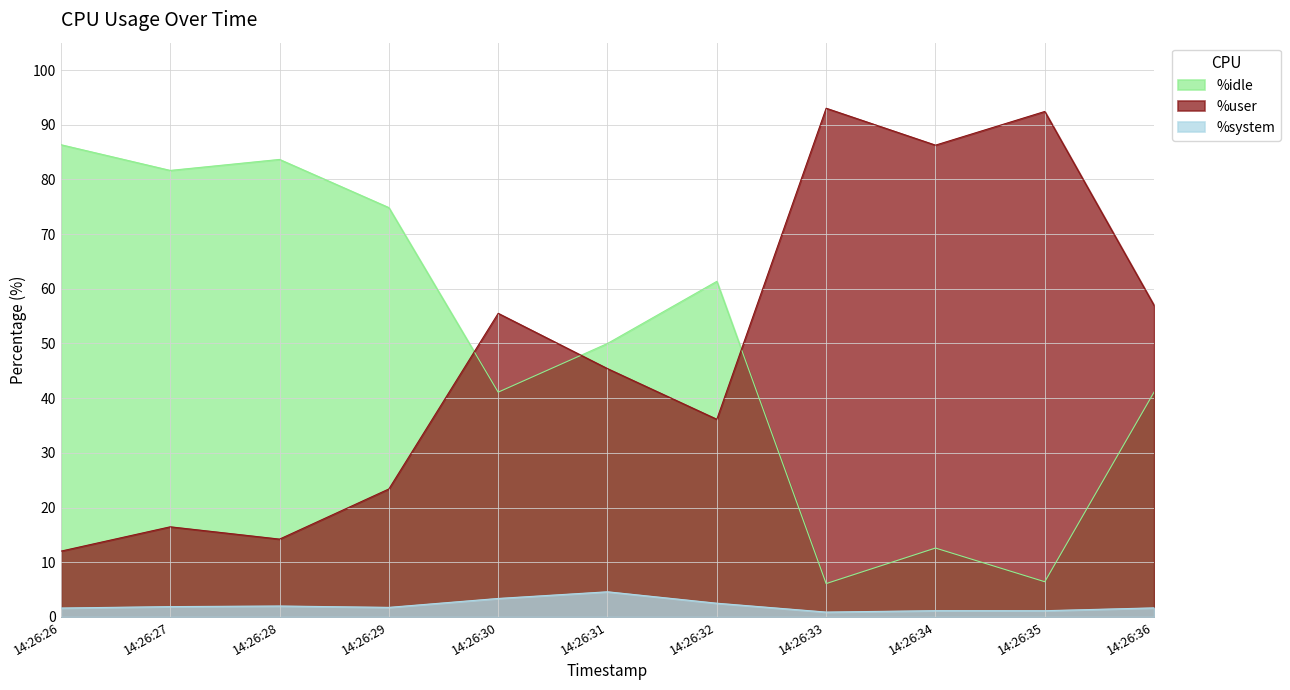

True or false: %idle and %system intersect in this chart.

False